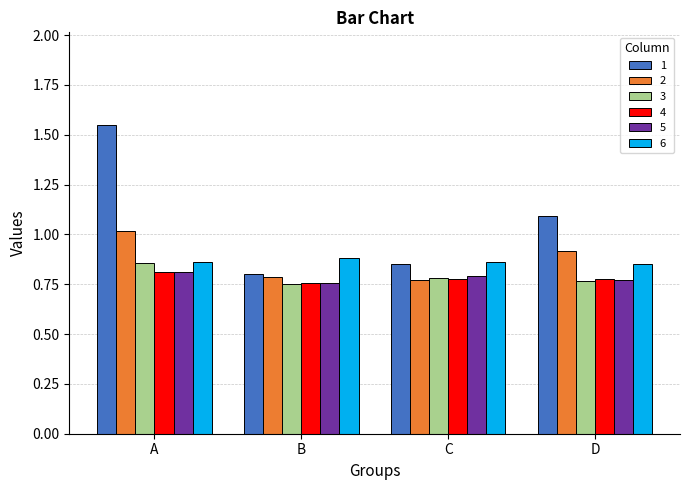

Which series has the widest spread of values?

1